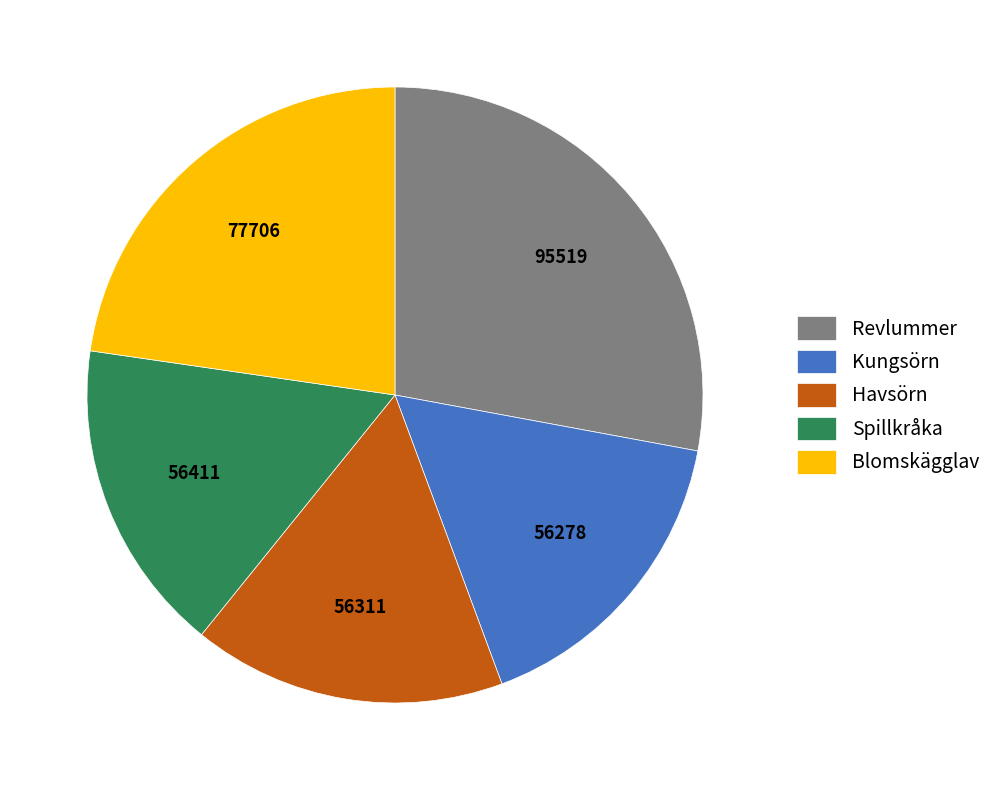

Approximately how many times larger is the value at Revlummer compared to Havsörn?

1.7